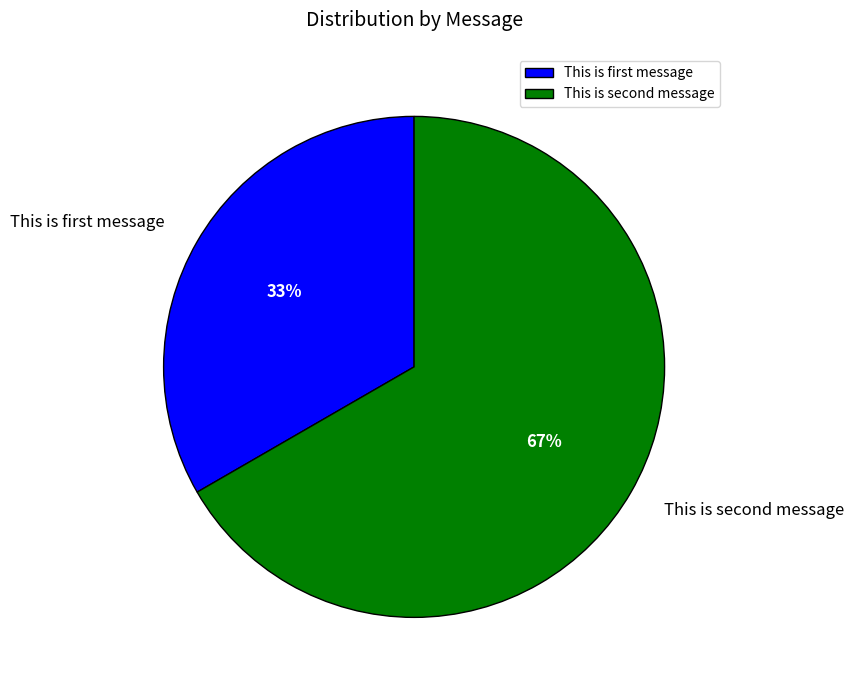

How many segments does this pie chart have?

2